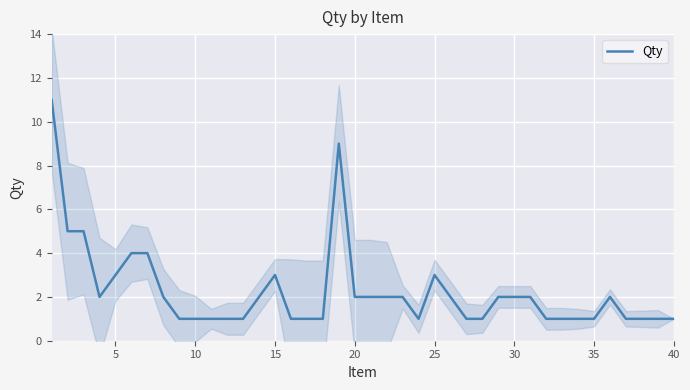

The value of Qty at 20 is 2. True or false?

True